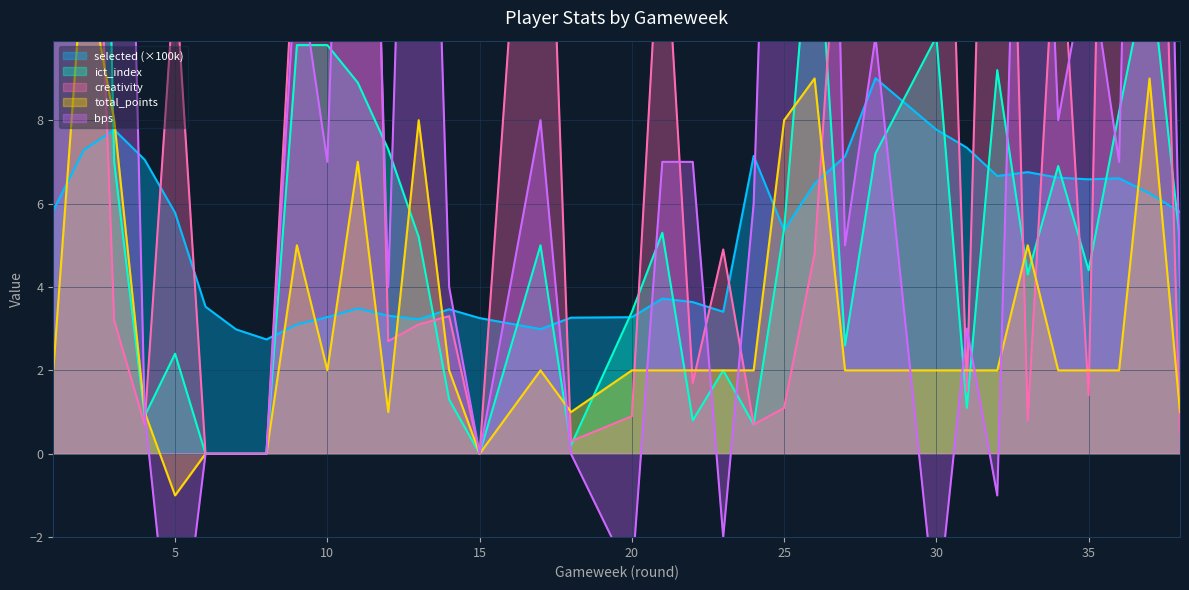

Is the value of total_points at 9 greater than the value of creativity at 22?

Yes